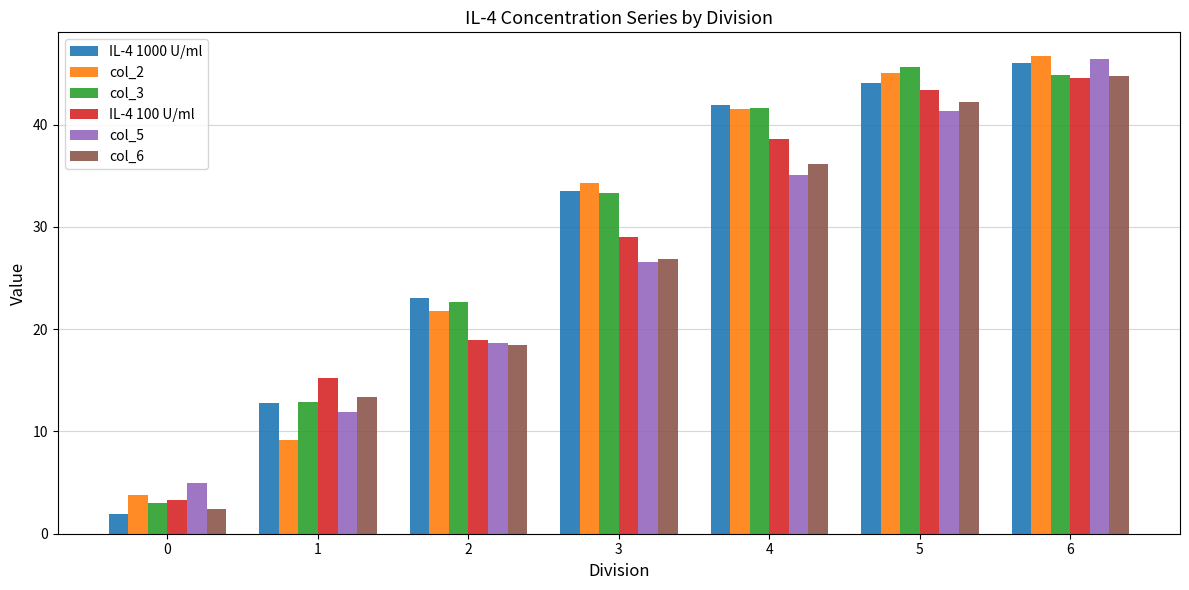

Is it true that col_6 equals 13.4 at 6?

False